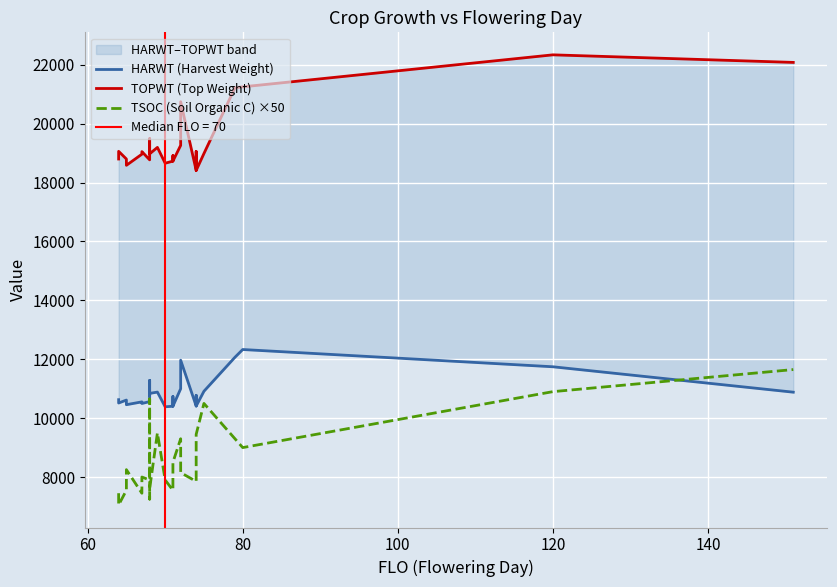

What is the average value of the TOPWT (Top Weight) series?

19393